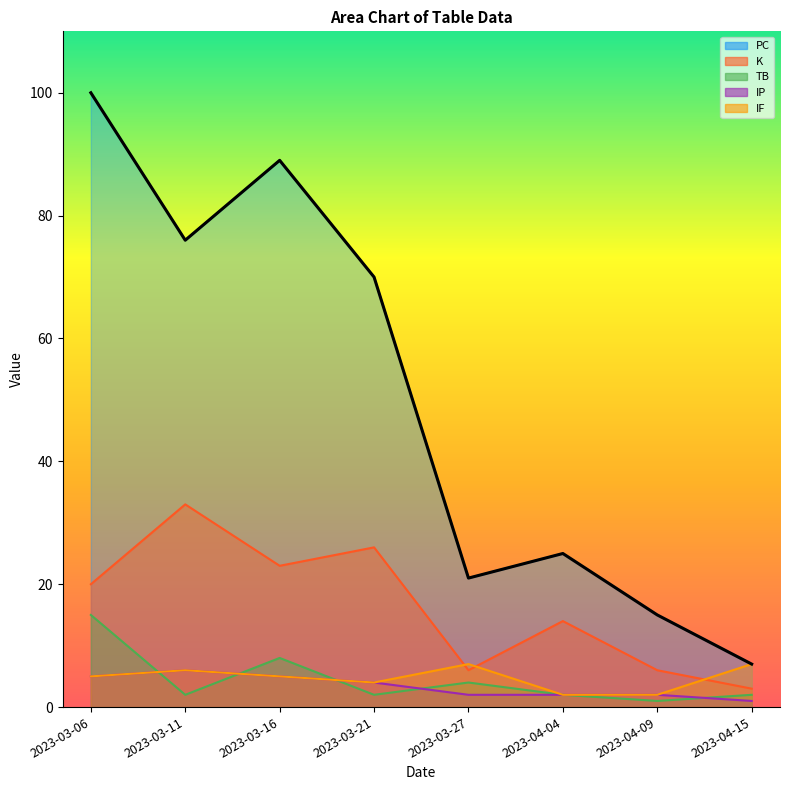

Count the number of data series in this chart.

5